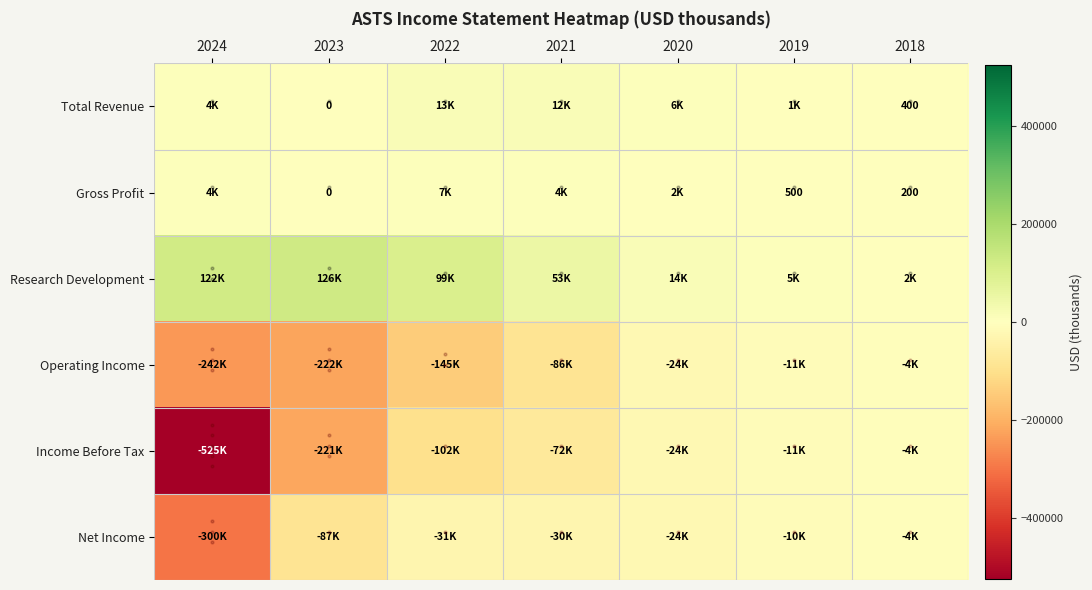

The Gross Profit series shows 745 at 2019. True or false?

False